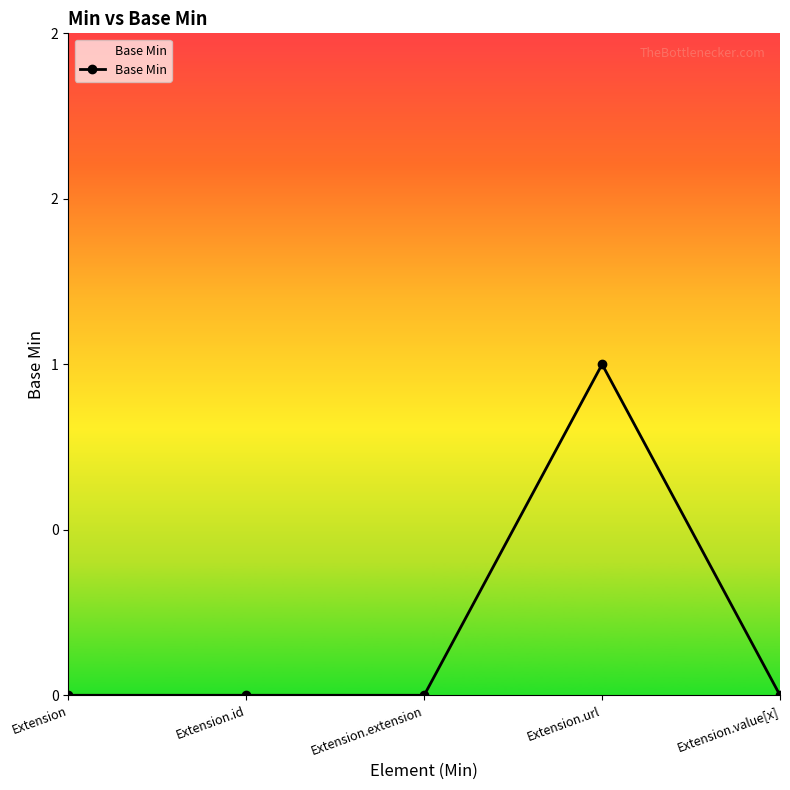

What is the difference between the maximum and second lowest values?

1